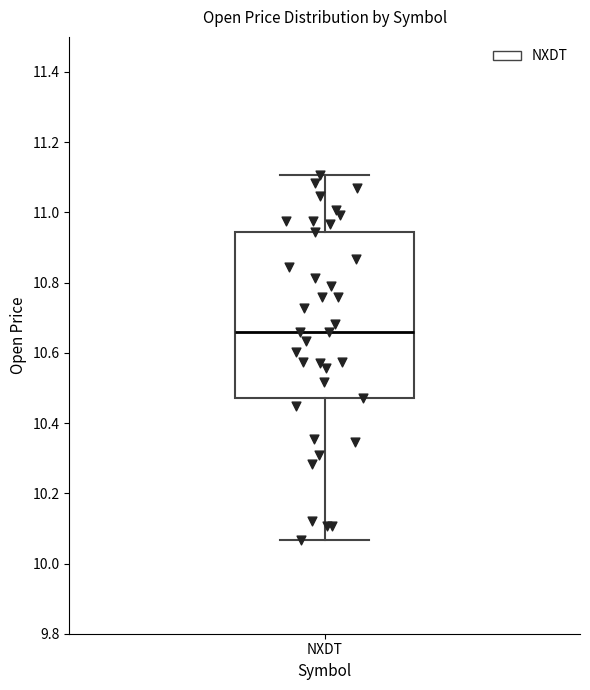

Read this box plot against the y-axis: the position of the median line, the range covered by the box, and the ends of both whiskers. The values are not printed on the chart, so give them approximately, as read against the axis.

median 10.66, box 10.48 to 10.94, whiskers 10.06 to 11.10